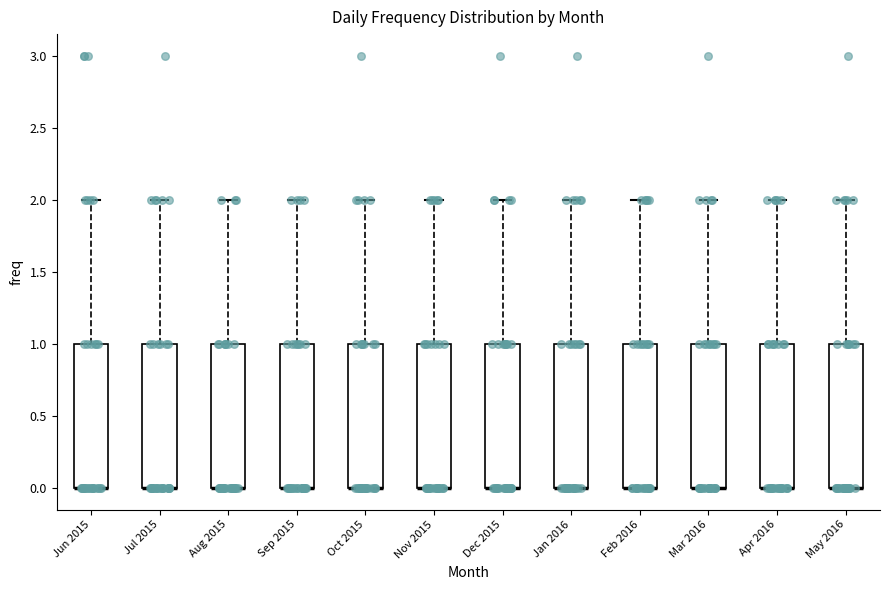

Reading left to right, transcribe this box plot: for each box, give where its median line is, the range the box spans, and where its two whiskers end, as read against the y-axis. The values are not printed on the chart, so give them approximately, as read against the axis.

Jun 2015: median 0 (drawn on the box's lower edge), box 0 to 1, whiskers 0 to 2
Jul 2015: median 0 (drawn on the box's lower edge), box 0 to 1, whiskers 0 to 2
Aug 2015: median 0 (drawn on the box's lower edge), box 0 to 1, whiskers 0 to 2
Sep 2015: median 0 (drawn on the box's lower edge), box 0 to 1, whiskers 0 to 2
Oct 2015: median 0 (drawn on the box's lower edge), box 0 to 1, whiskers 0 to 2
Nov 2015: median 0 (drawn on the box's lower edge), box 0 to 1, whiskers 0 to 2
Dec 2015: median 0 (drawn on the box's lower edge), box 0 to 1, whiskers 0 to 2
Jan 2016: median 0 (drawn on the box's lower edge), box 0 to 1, whiskers 0 to 2
Feb 2016: median 0 (drawn on the box's lower edge), box 0 to 1, whiskers 0 to 2
Mar 2016: median 0 (drawn on the box's lower edge), box 0 to 1, whiskers 0 to 2
Apr 2016: median 0 (drawn on the box's lower edge), box 0 to 1, whiskers 0 to 2
May 2016: median 0 (drawn on the box's lower edge), box 0 to 1, whiskers 0 to 2